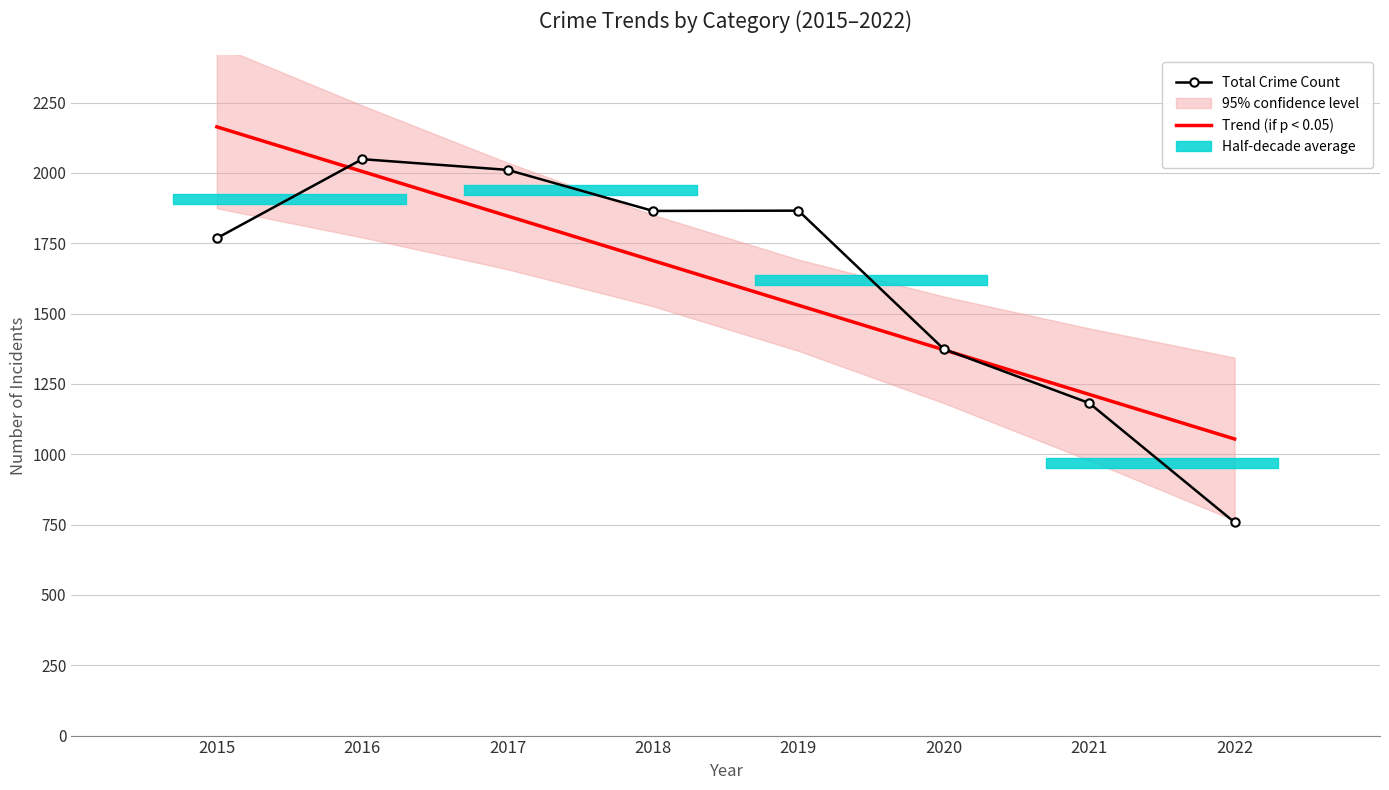

Where is Total Crime Count nearest to the value 1403?

2020